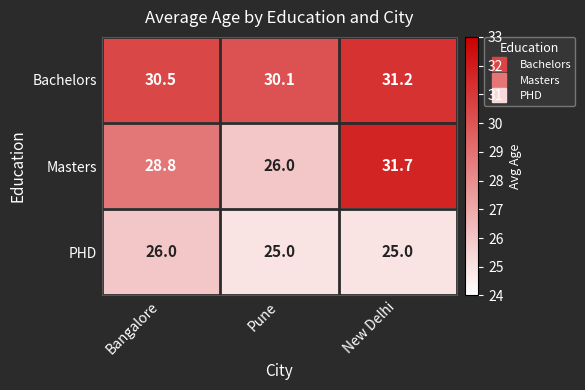

What value does the PHD series have at New Delhi?

25.0